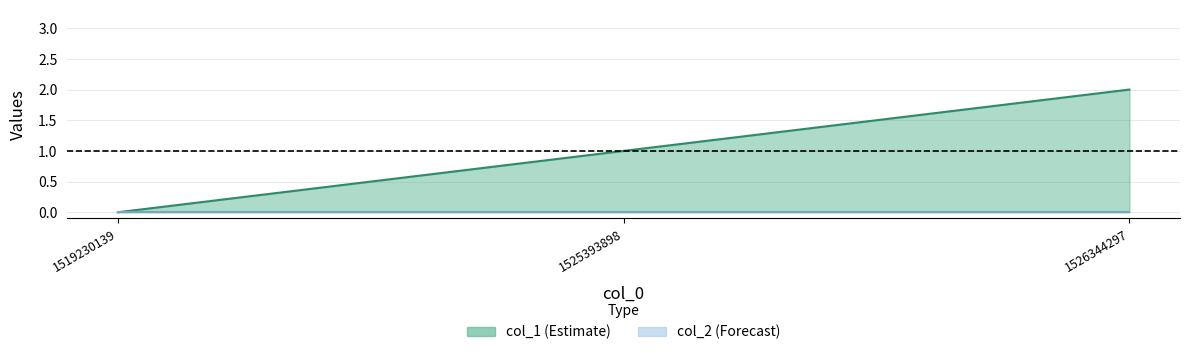

What is the greatest value displayed?

2